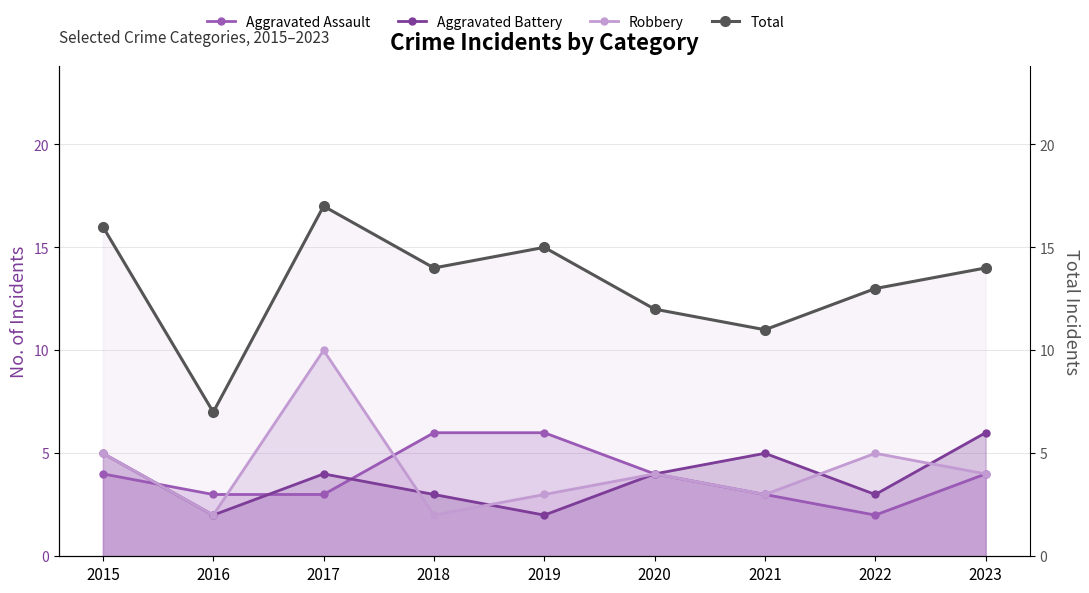

Approximately how many times larger is the value at 2021 compared to 2019?

0.7